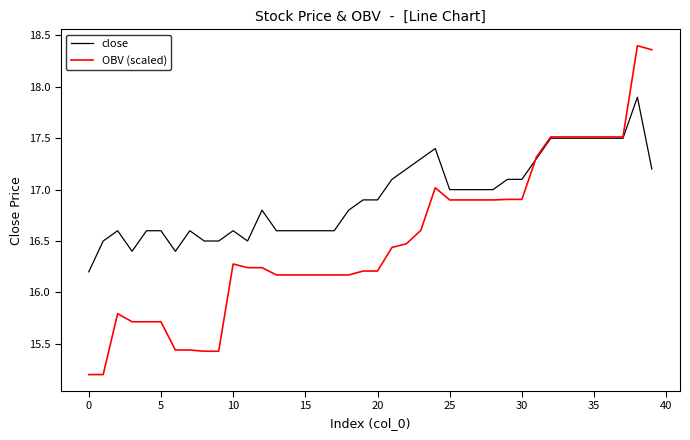

What are all the series names shown in the legend?

close, OBV (scaled)